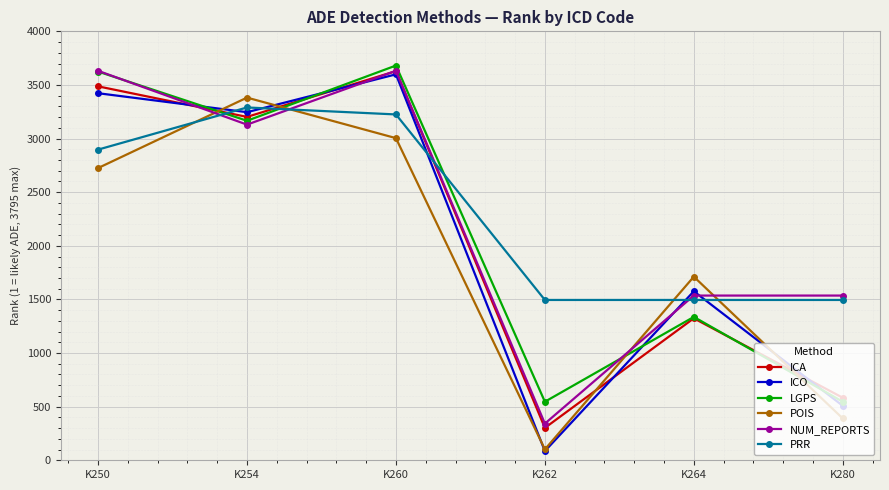

True or false: LGPS has more than 0 points higher than both neighbors.

True